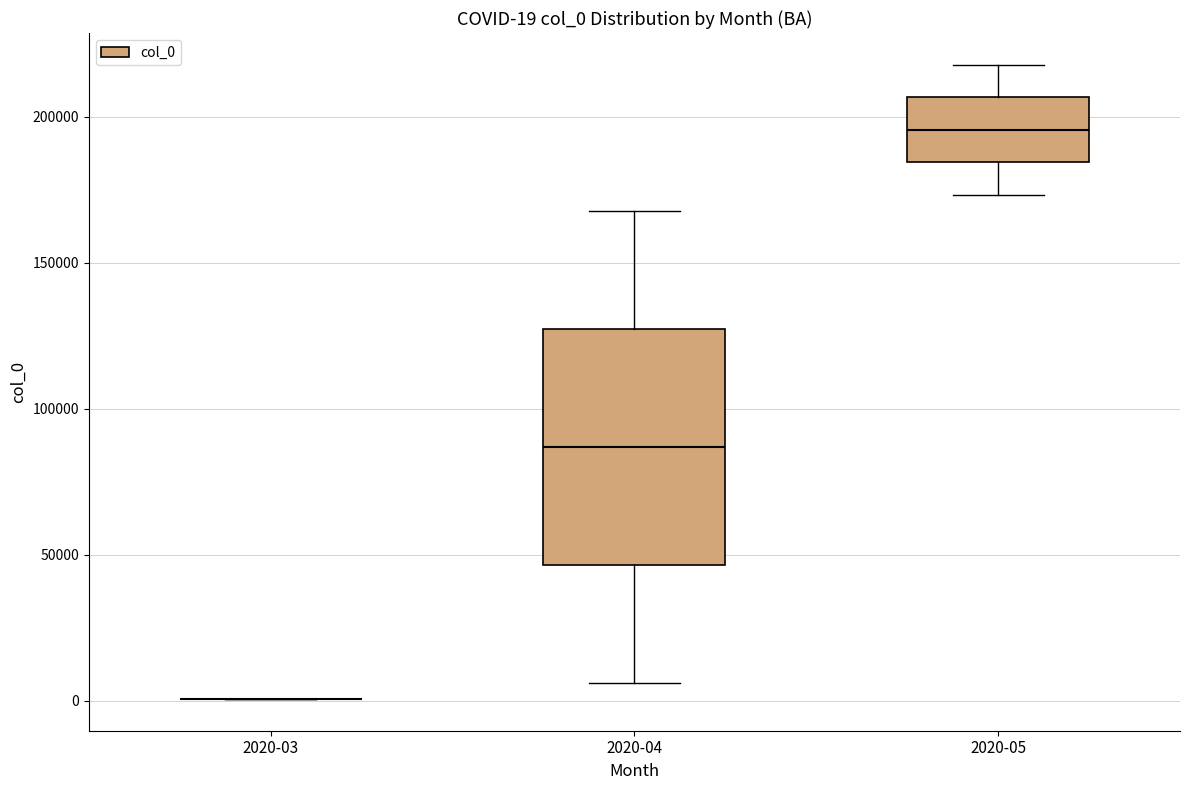

Which box is the tallest, from its lower edge to its upper edge?

2020-04